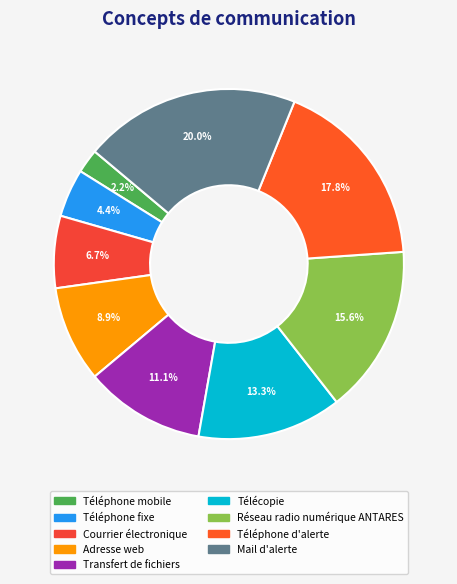

Which has a higher value, Mail d'alerte or Téléphone d'alerte?

Mail d'alerte